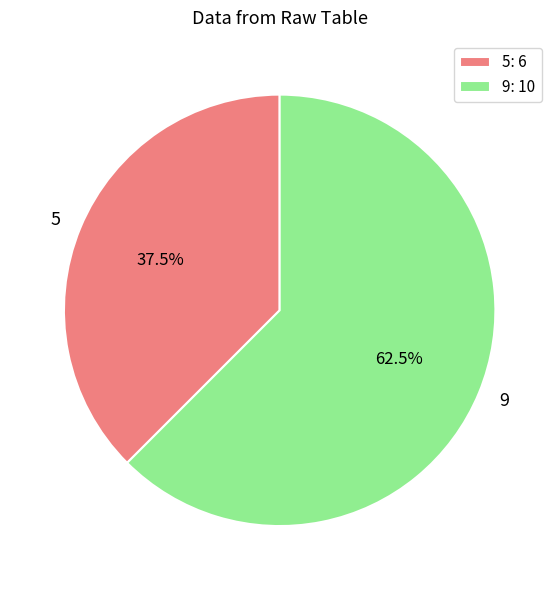

Do 9 and 5 together represent more than half of the pie?

Yes